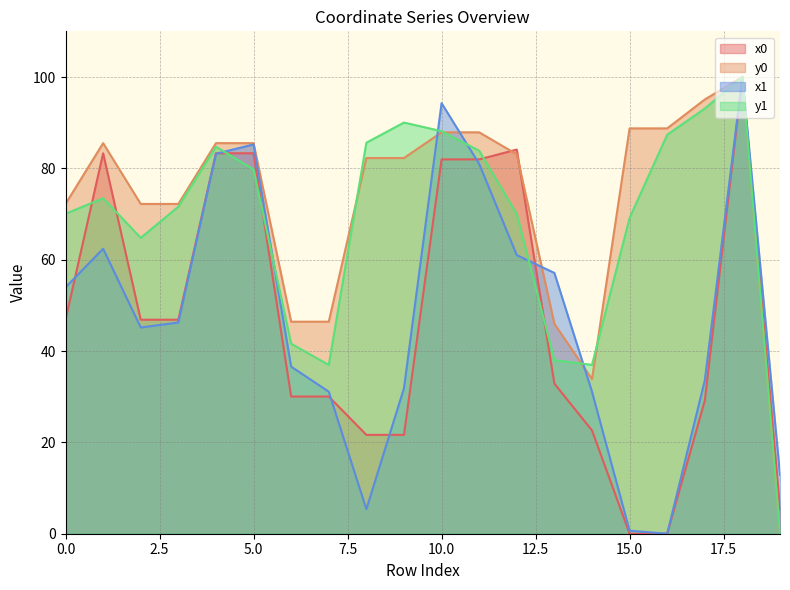

True or false: y0 and x0 cross at least once.

True